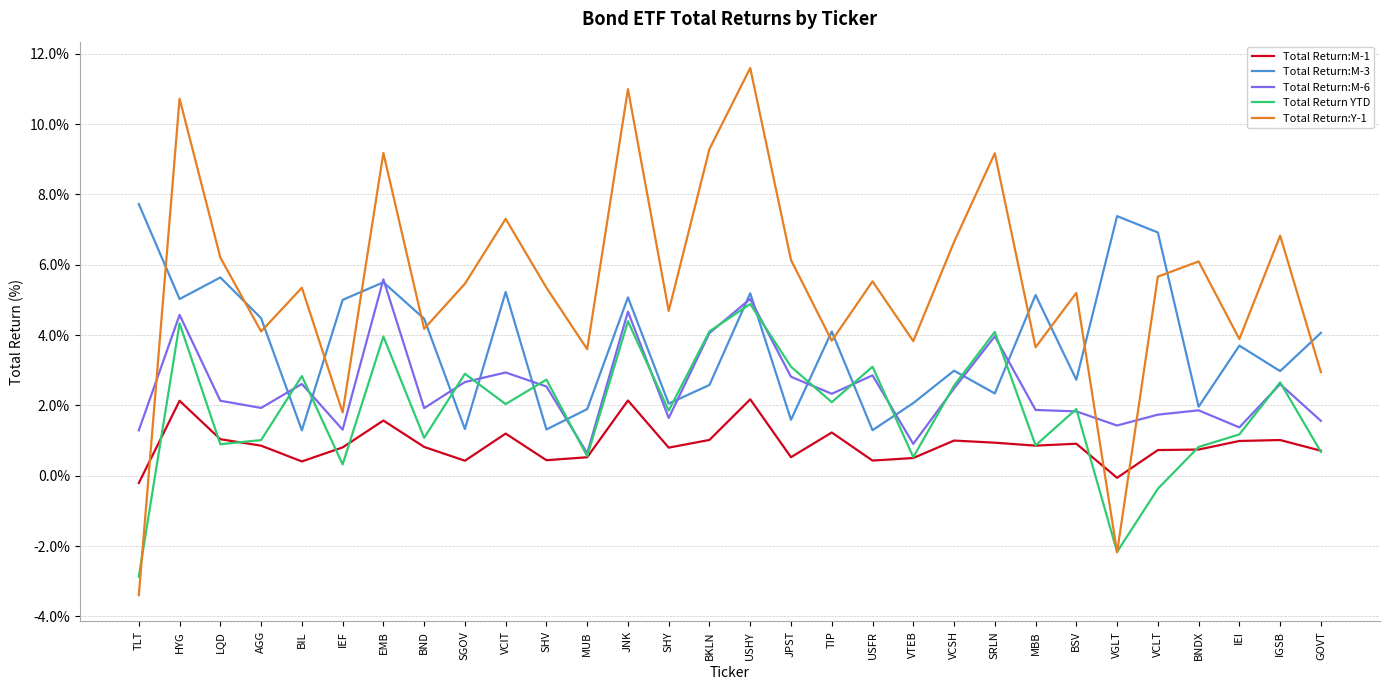

What is the approximate value of Total Return:Y-1 at BNDX?

6.1